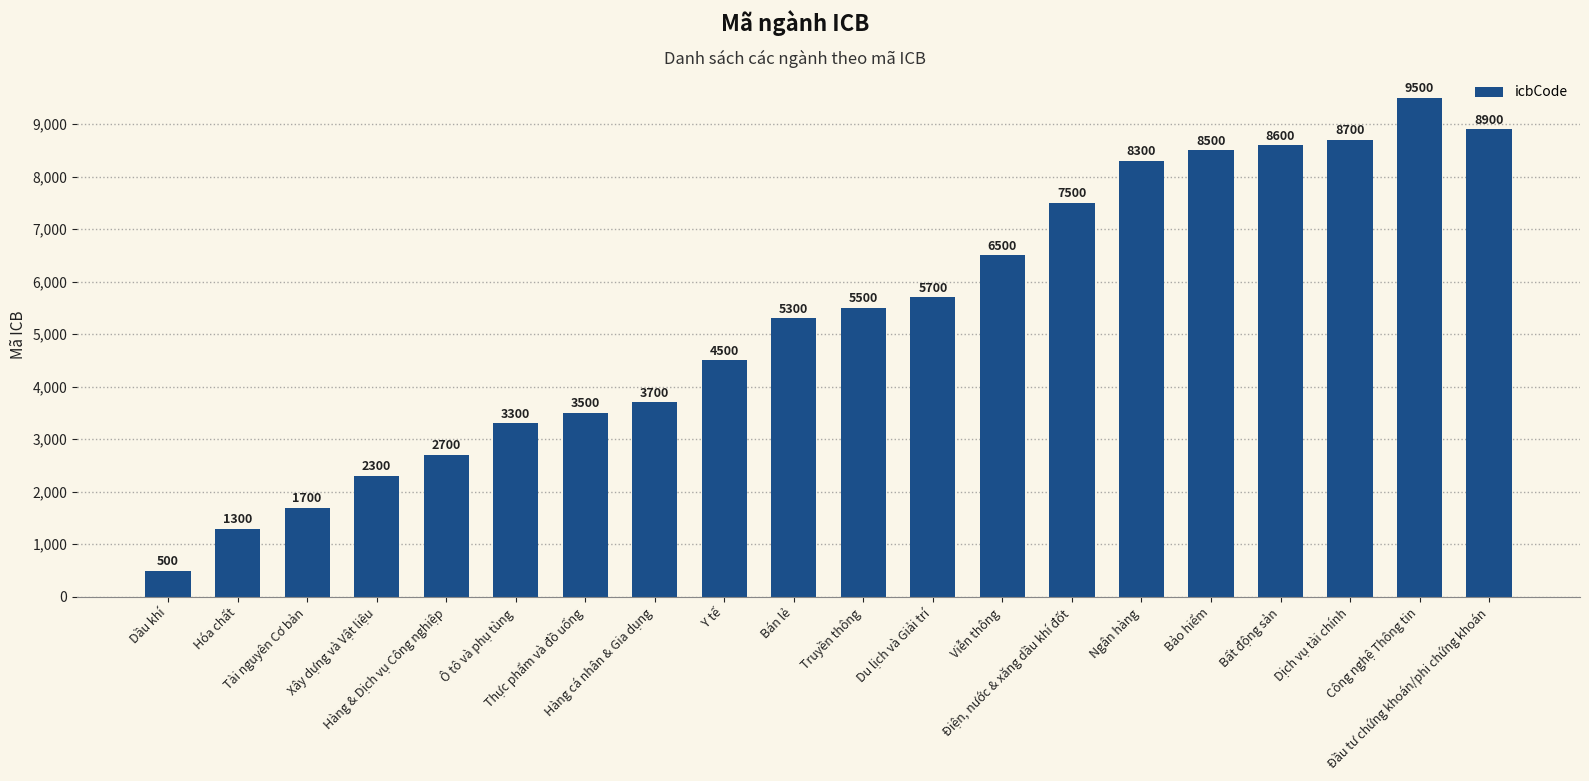

Approximately how many times larger is the value at Y tế compared to Ô tô và phụ tùng?

1.4